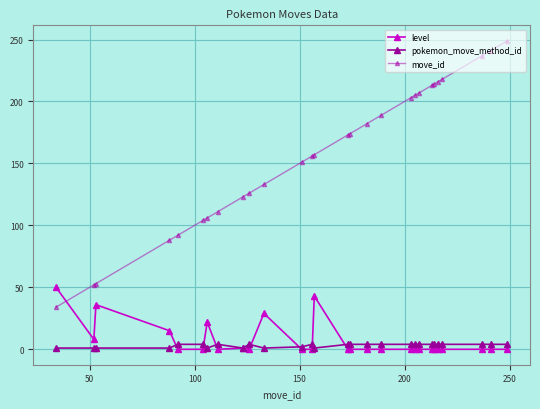

What is the difference between the maximum and second lowest values in the pokemon_move_method_id series?

3